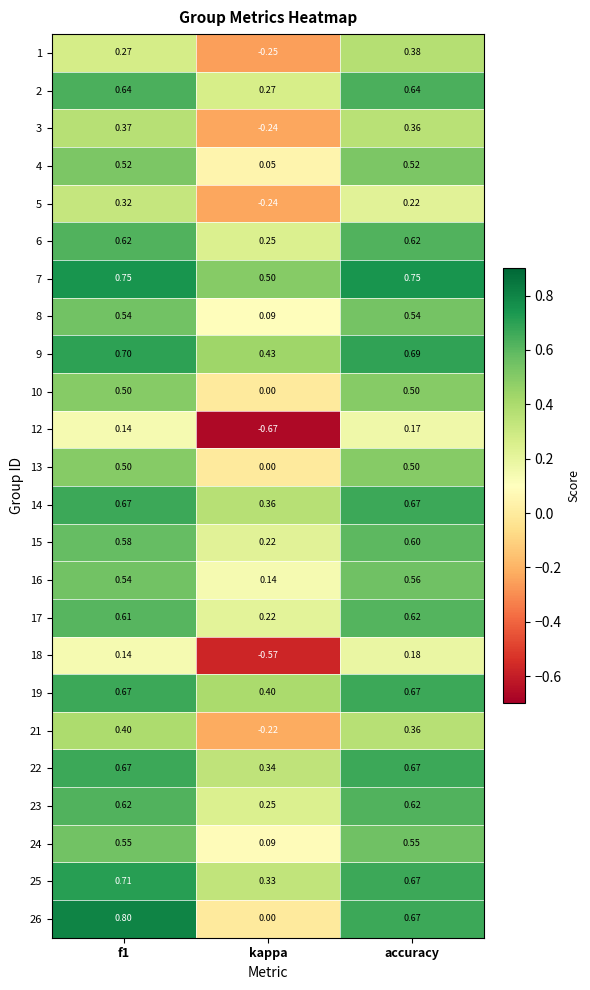

Which category has the lowest value in the 6 series?

kappa